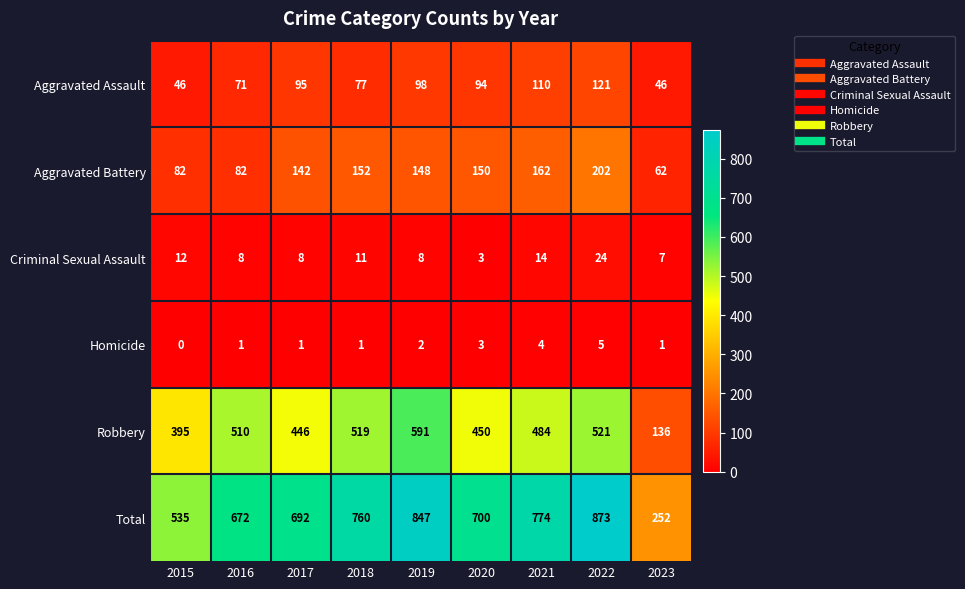

At which label is Criminal Sexual Assault closest to 13?

2015